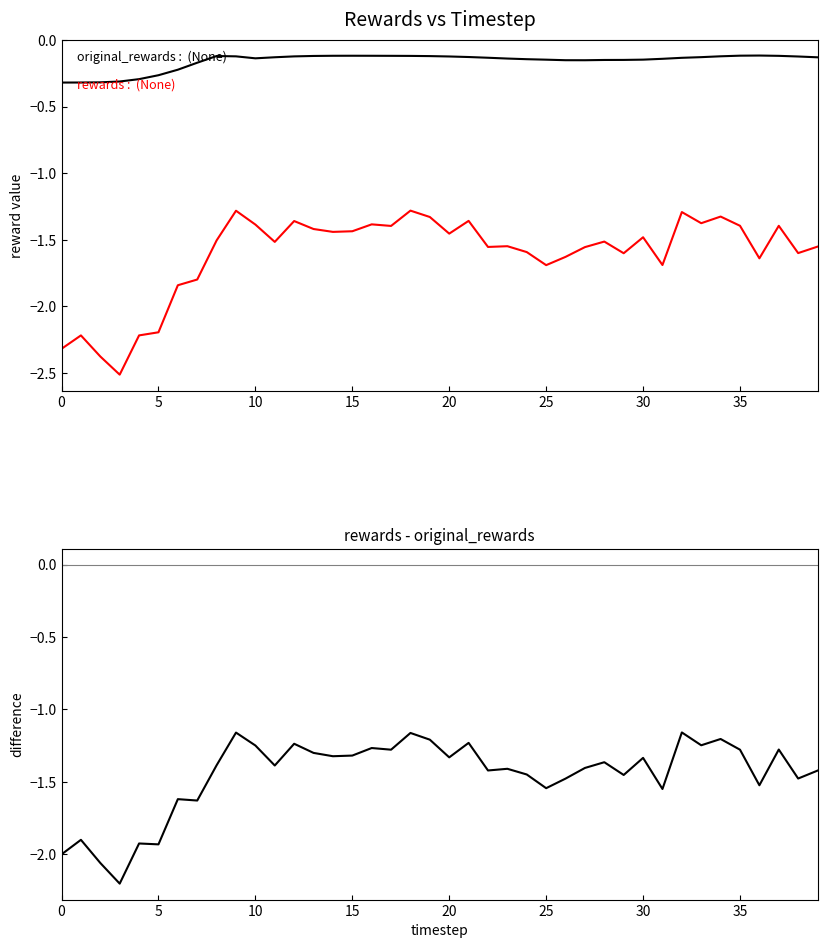

Which series changed the most between 9 and 39?

rewards